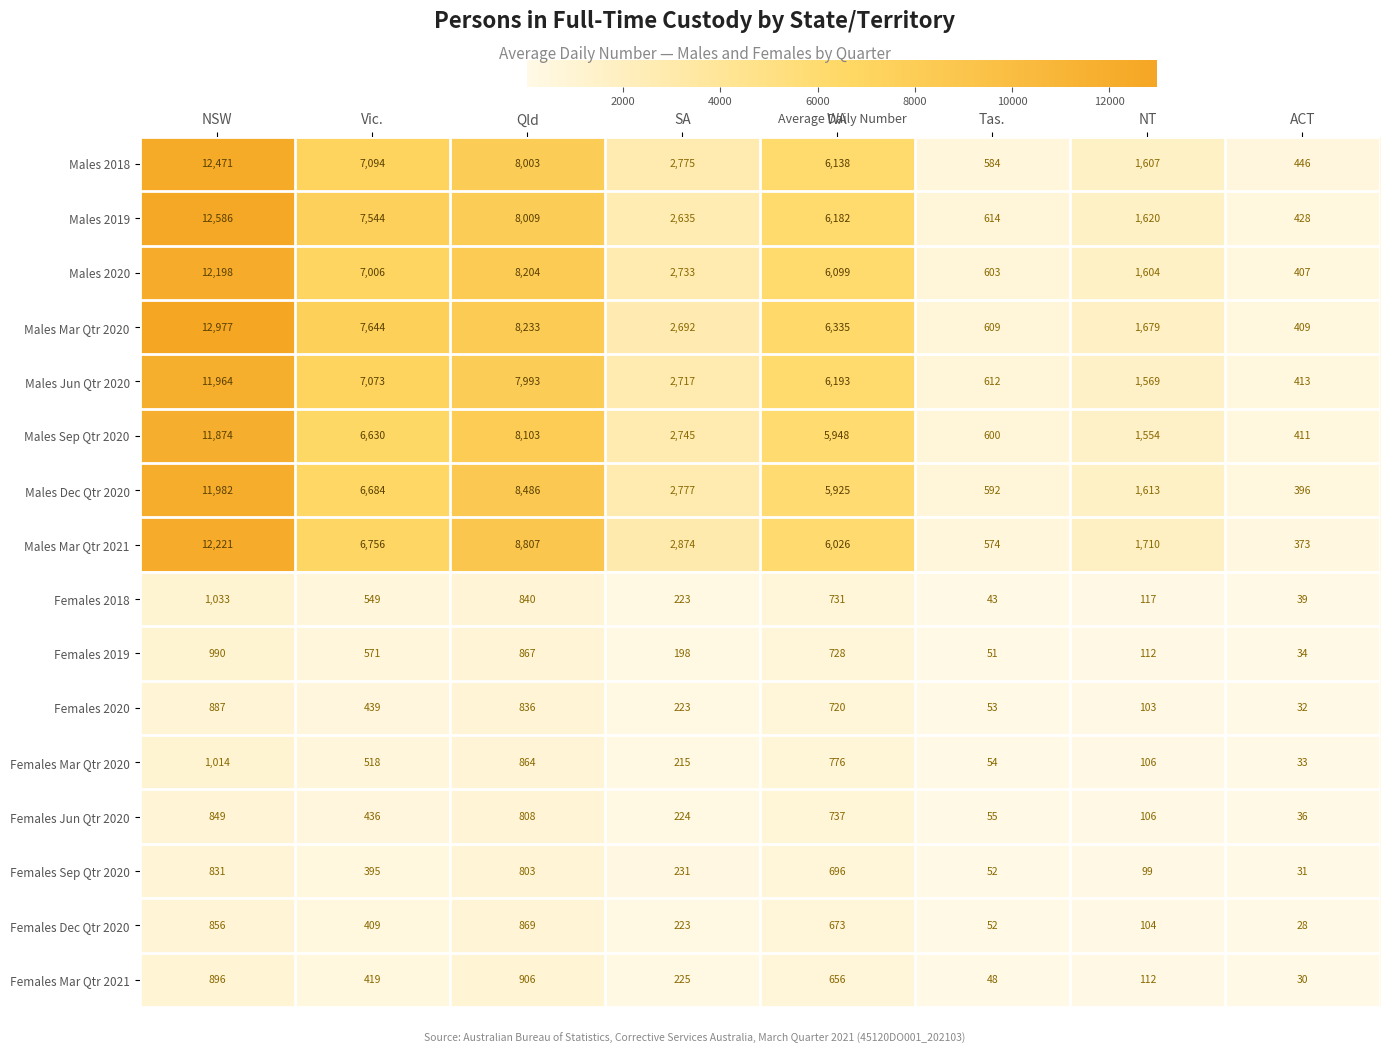

Rank the categories by Females Mar Qtr 2020 value from highest to lowest.

NSW, Qld, WA, Vic., SA, NT, Tas., ACT